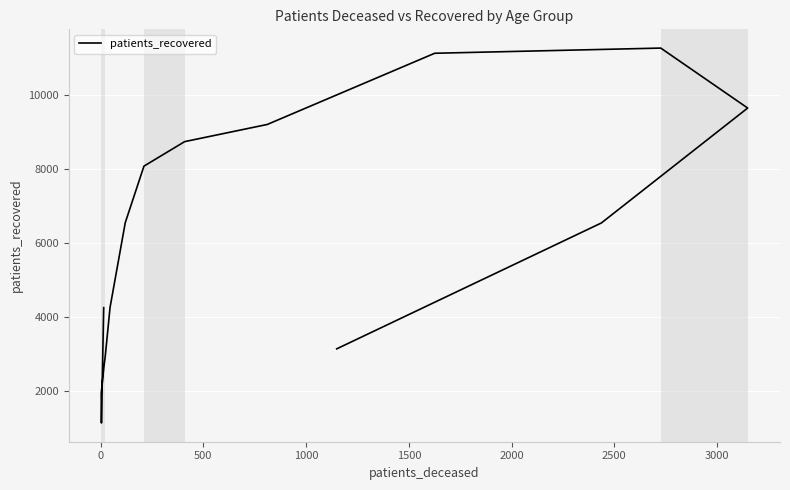

What is the value of the 1st point from the left?

4260